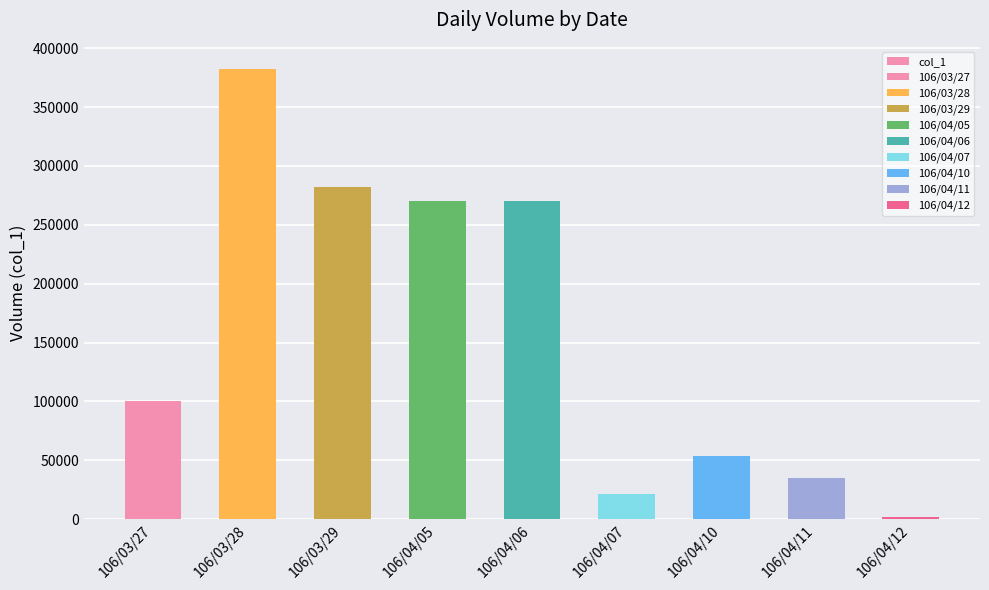

What is the difference between the second highest and minimum values?

280000